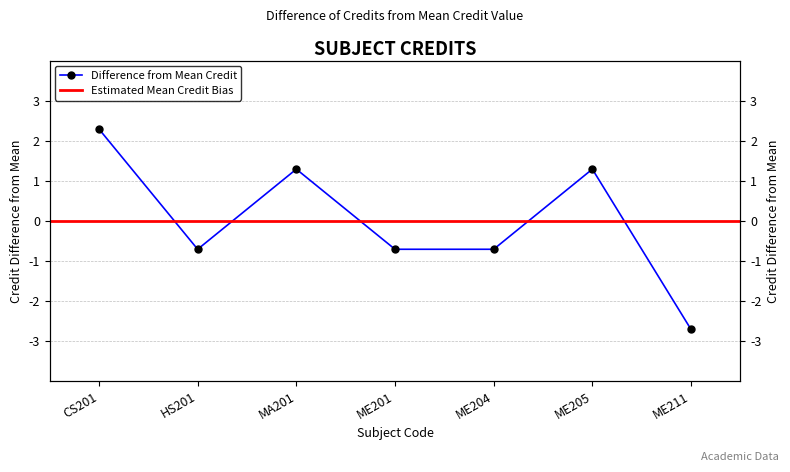

What is the difference between the second highest and second lowest values?

2.0